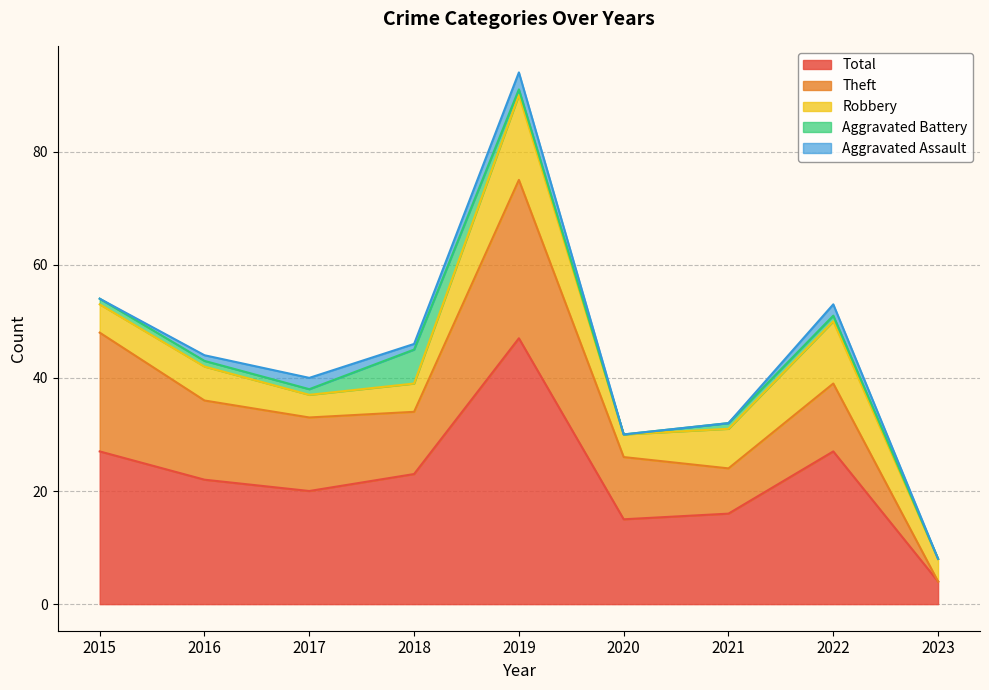

True or false: Theft and Aggravated Battery intersect in this chart.

False